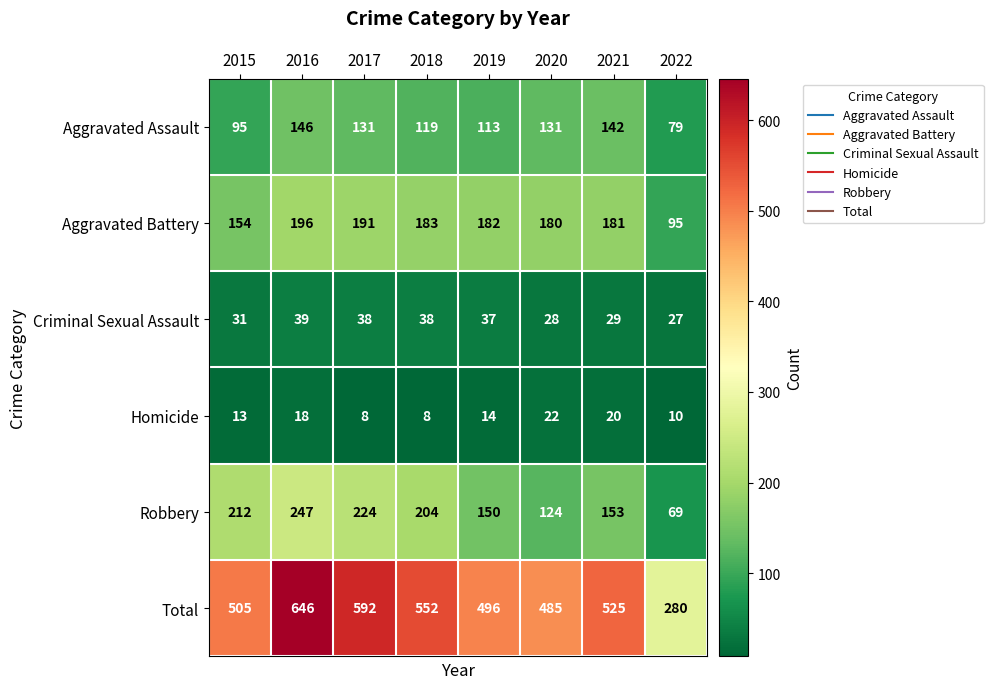

At how many categories does at least one series exceed 345?

7